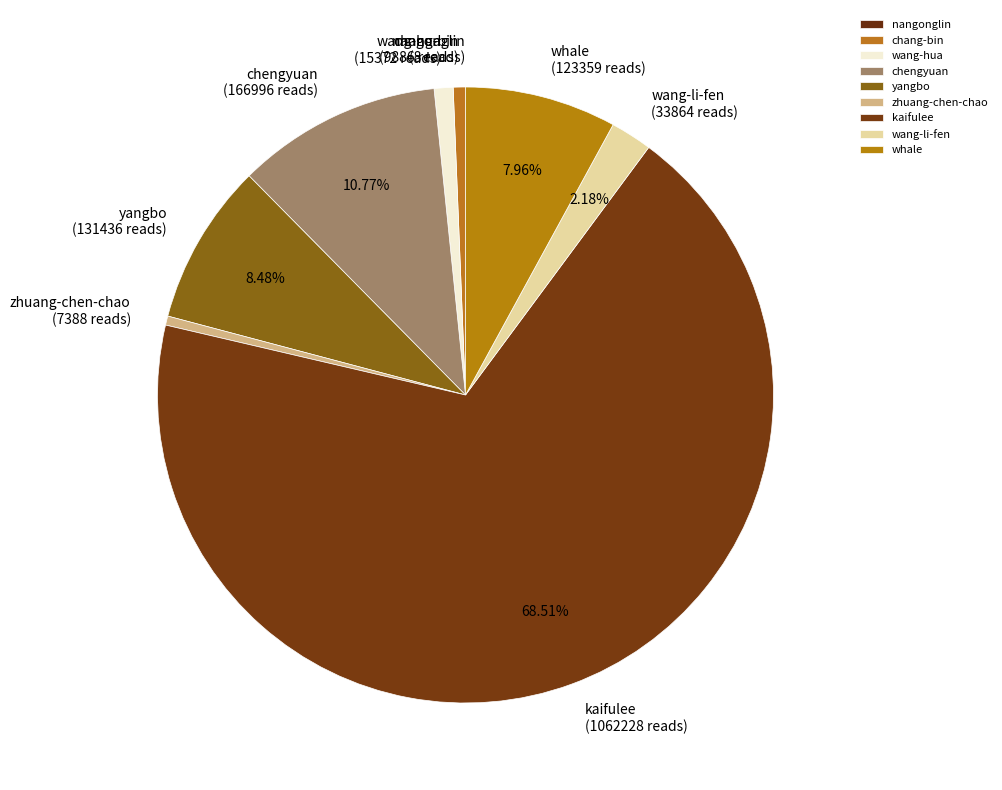

Is the sum of zhuang-chen-chao and wang-hua greater than half?

No